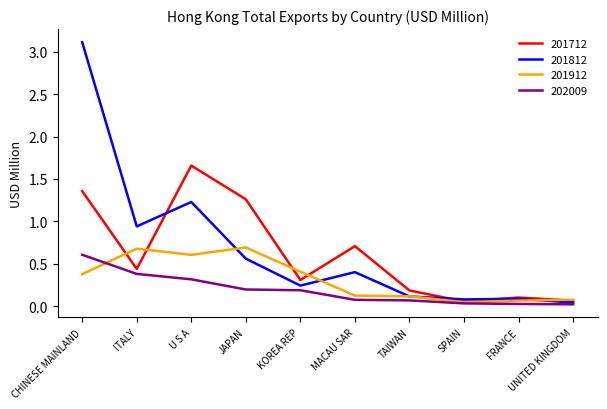

Is it true that 201912 equals 0.7 at JAPAN?

True